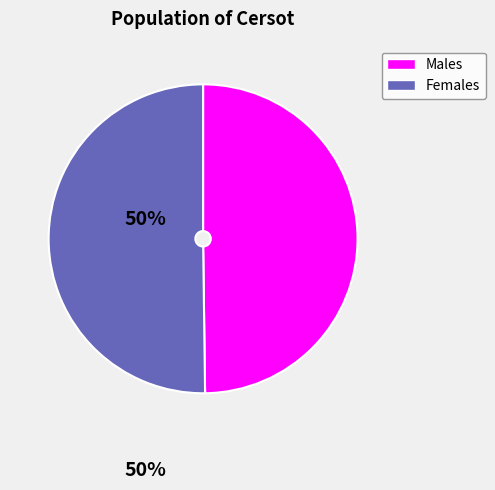

How many segments does this pie chart have?

2